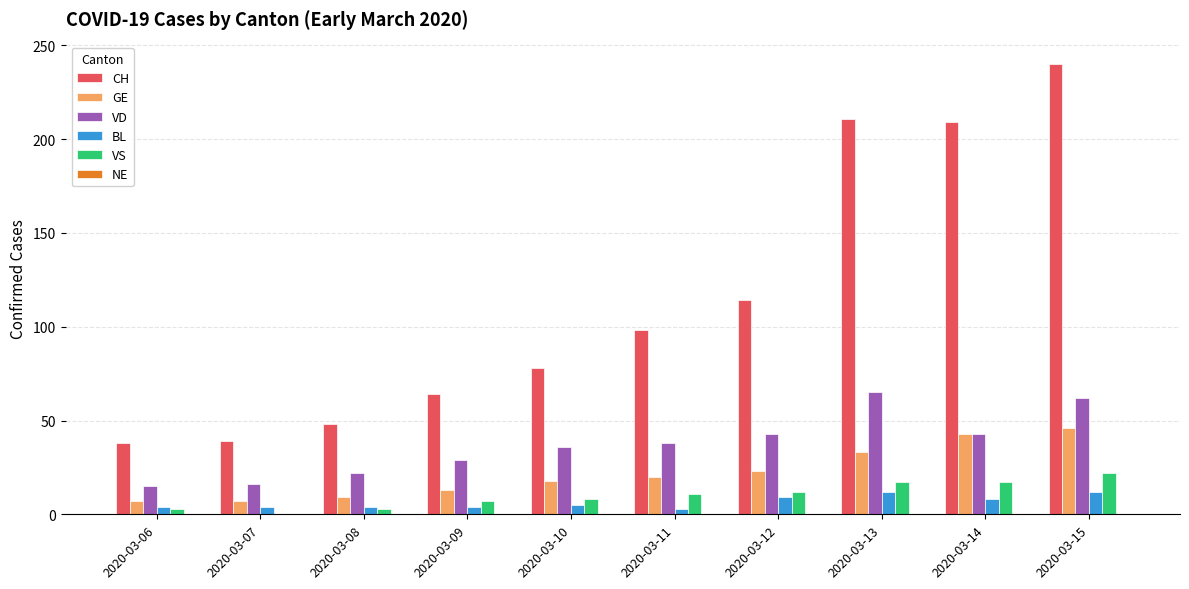

Between 2020-03-12 and 2020-03-15, which series saw the biggest shift?

CH